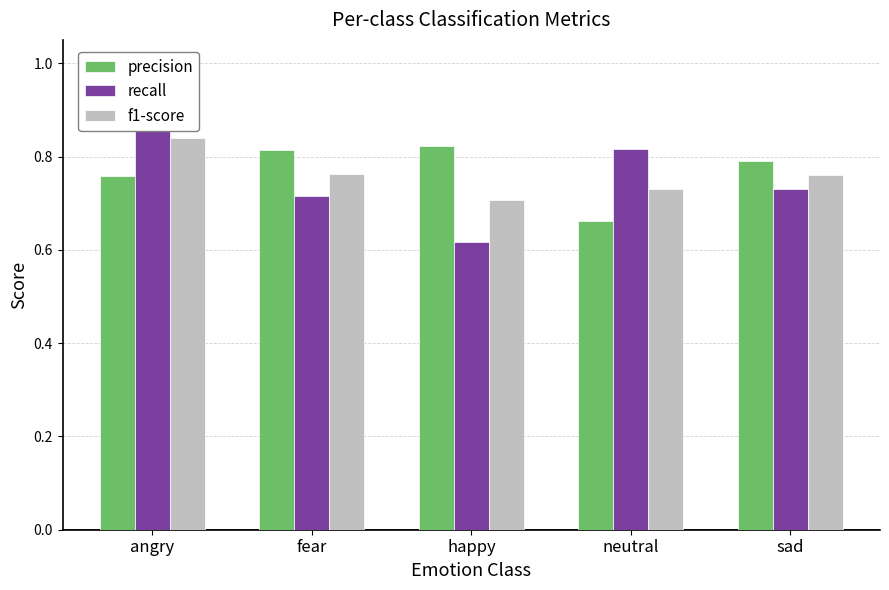

Which series has the largest total across all categories?

precision